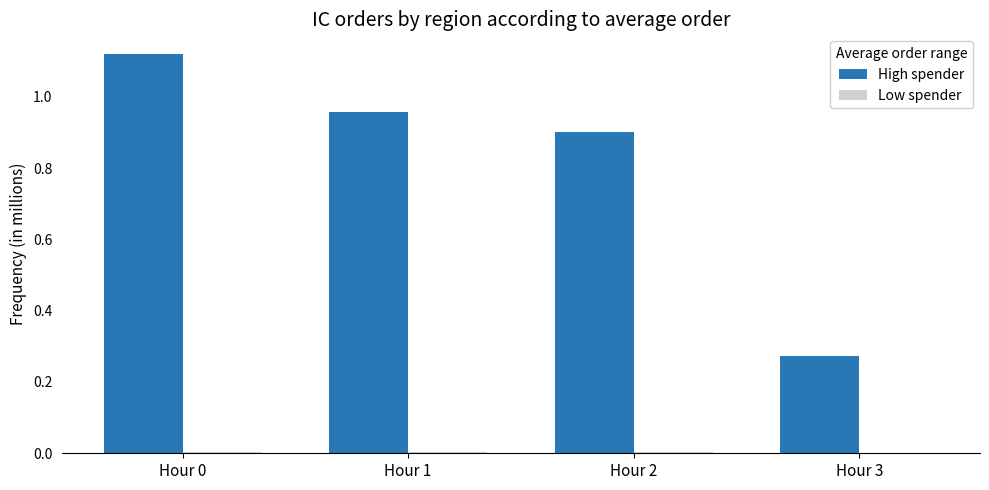

What is the total value across all series at Hour 1?

959377.7